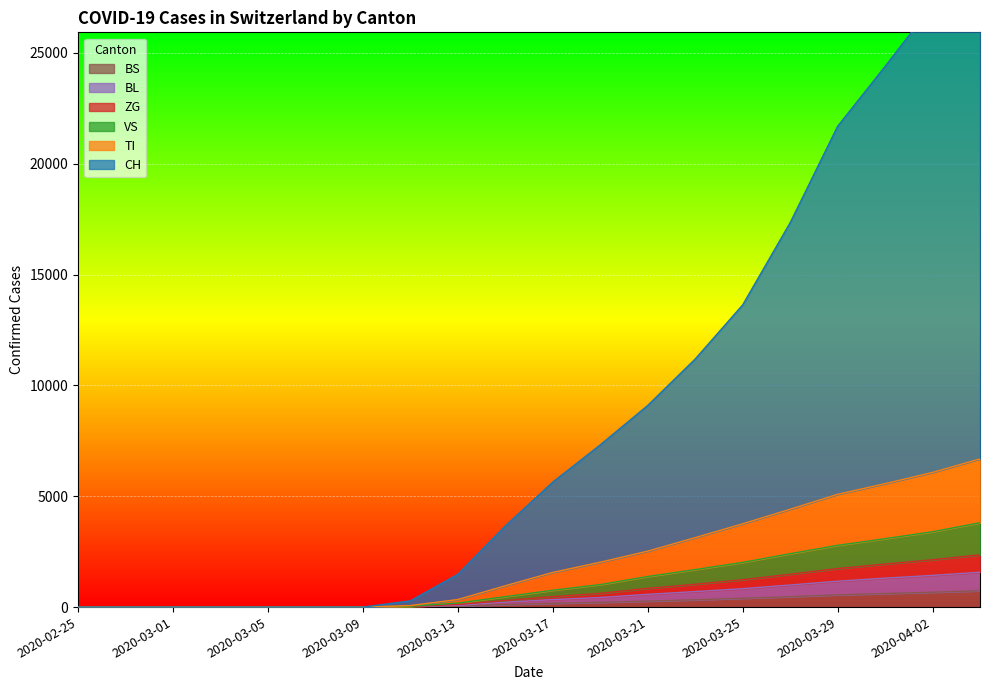

What is the maximum value for BS?

735